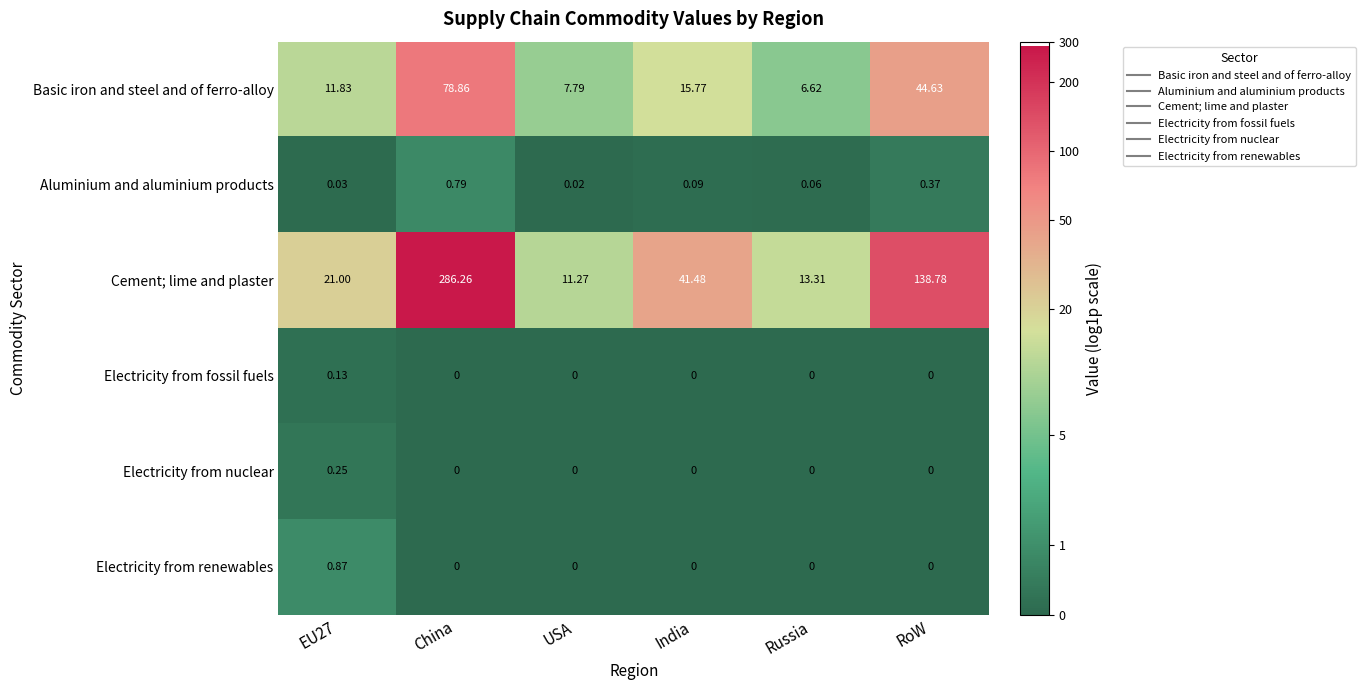

List the series in order of their peak value, lowest first.

Electricity from fossil fuels, Electricity from nuclear, Aluminium and aluminium products, Electricity from renewables, Basic iron and steel and of ferro-alloy, Cement; lime and plaster